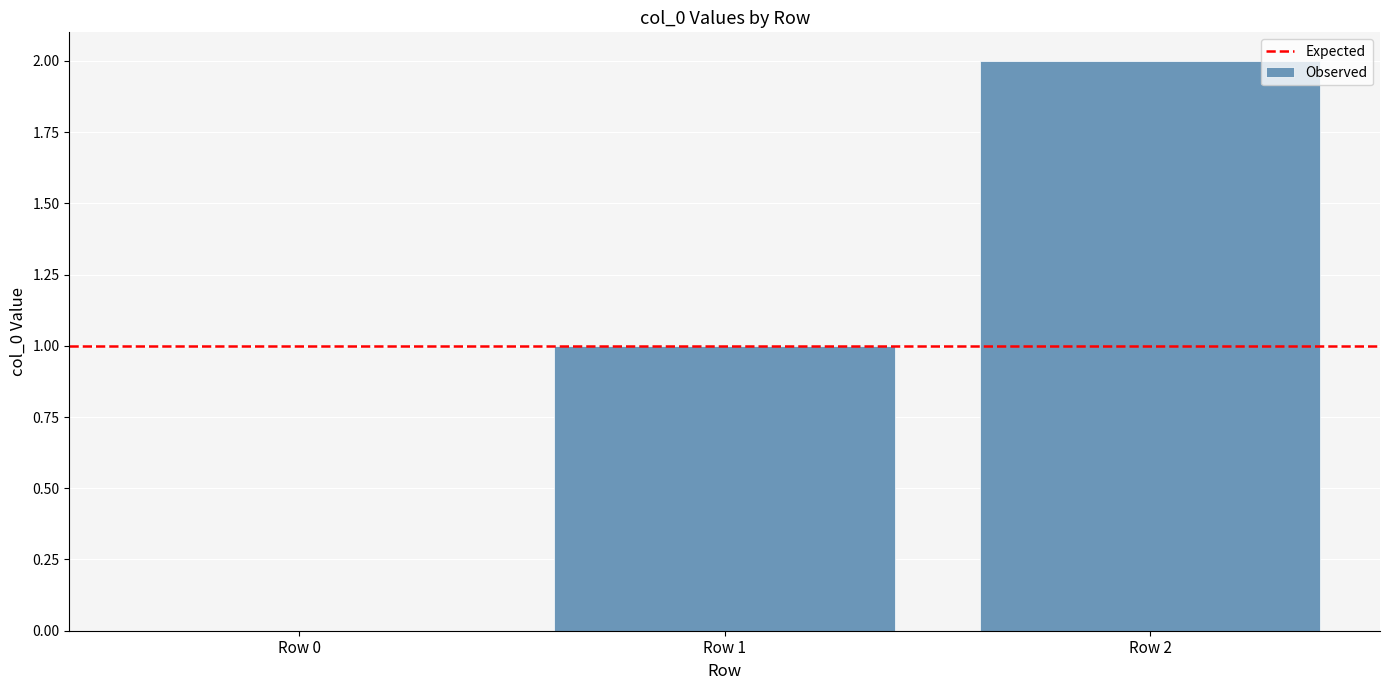

Approximately how many times larger is the value at Row 2 compared to Row 1?

2.0